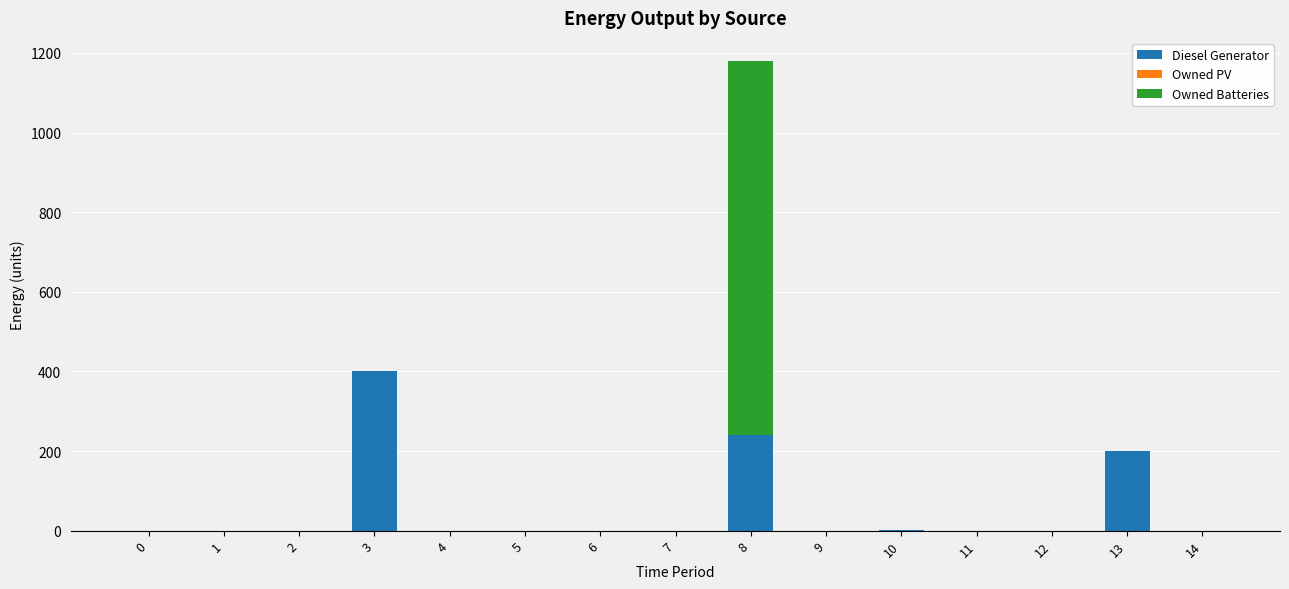

Does the chart contain stacked bars?

Yes